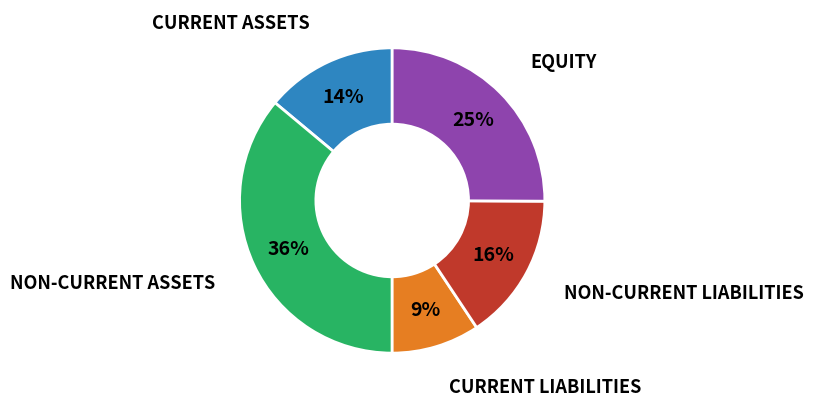

Is there any slice that represents more than half of the pie?

No